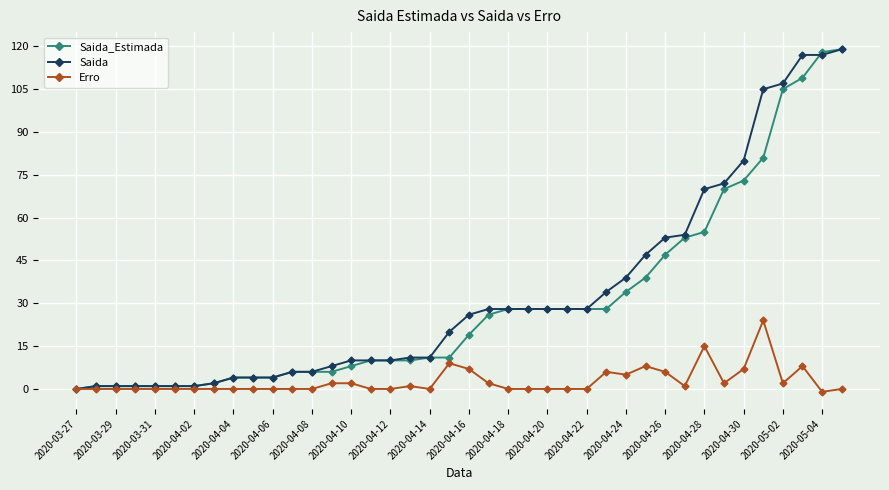

How many values in the Saida_Estimada series are below 19?

20